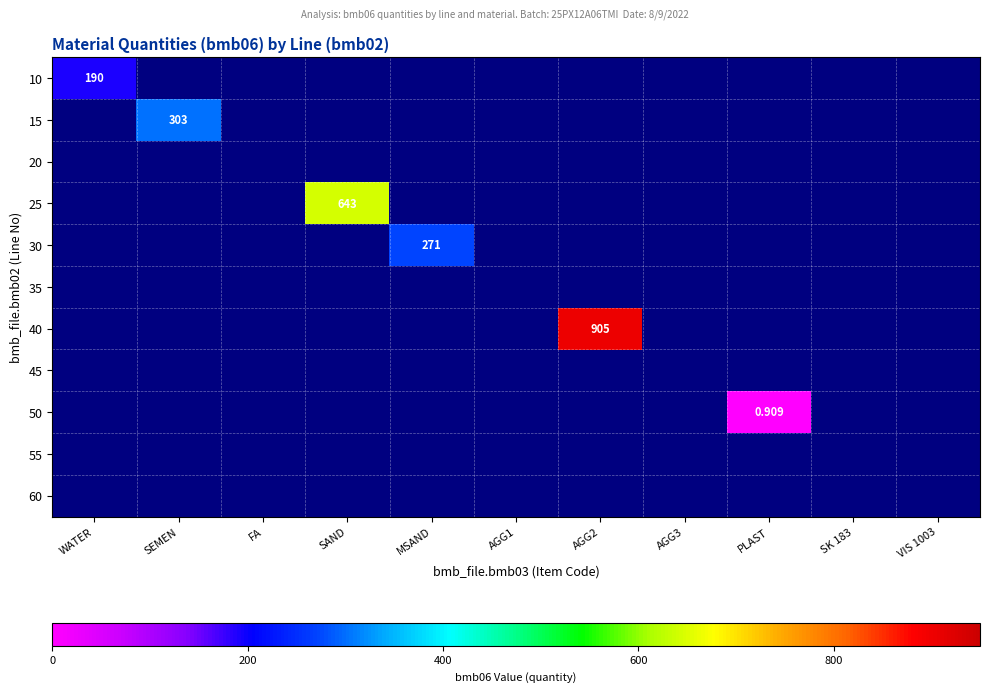

List the series in order of their peak value, highest first.

40, 25, 15, 30, 10, 50, 20, 35, 45, 55, 60